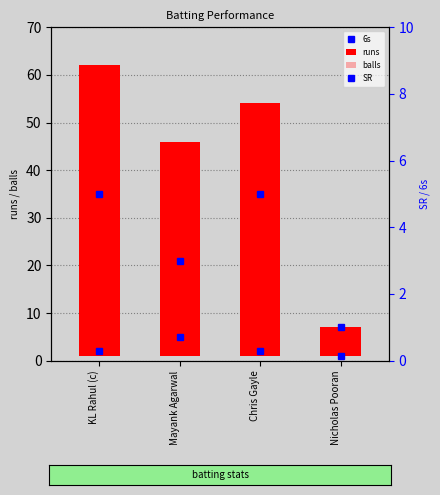

What is the spread (max minus min) of values at Mayank Agarwal?

42